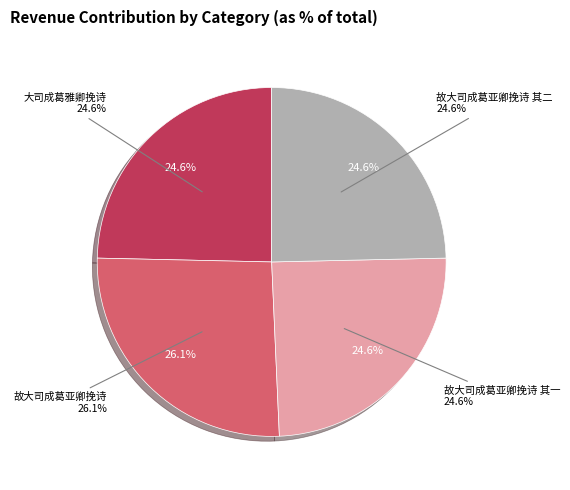

The 故大司成葛亚卿挽诗 其二 slice represents 36% of the pie. True or false?

False